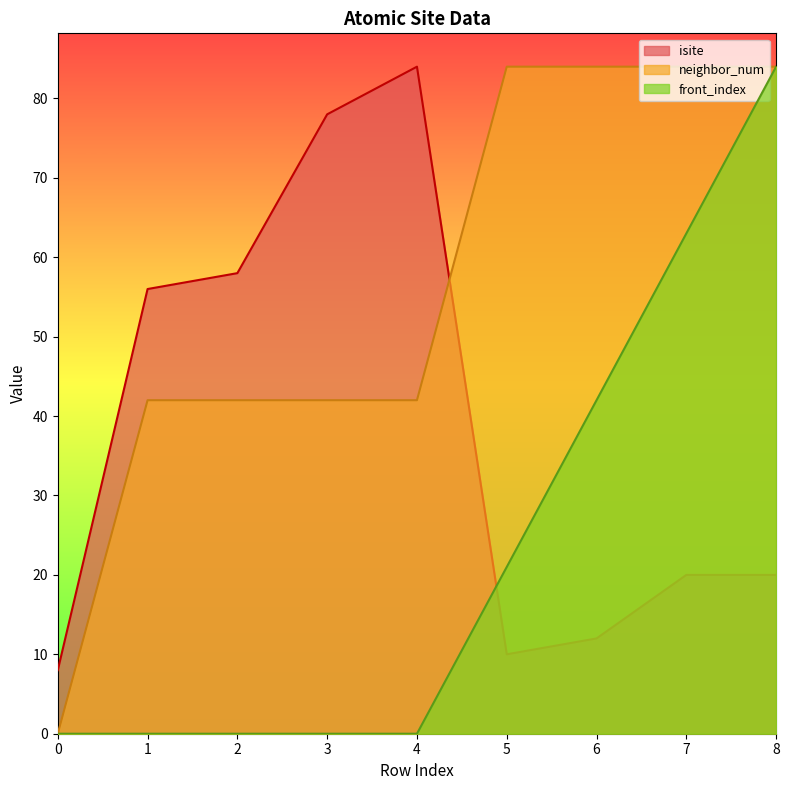

How many data points does each series have?

9